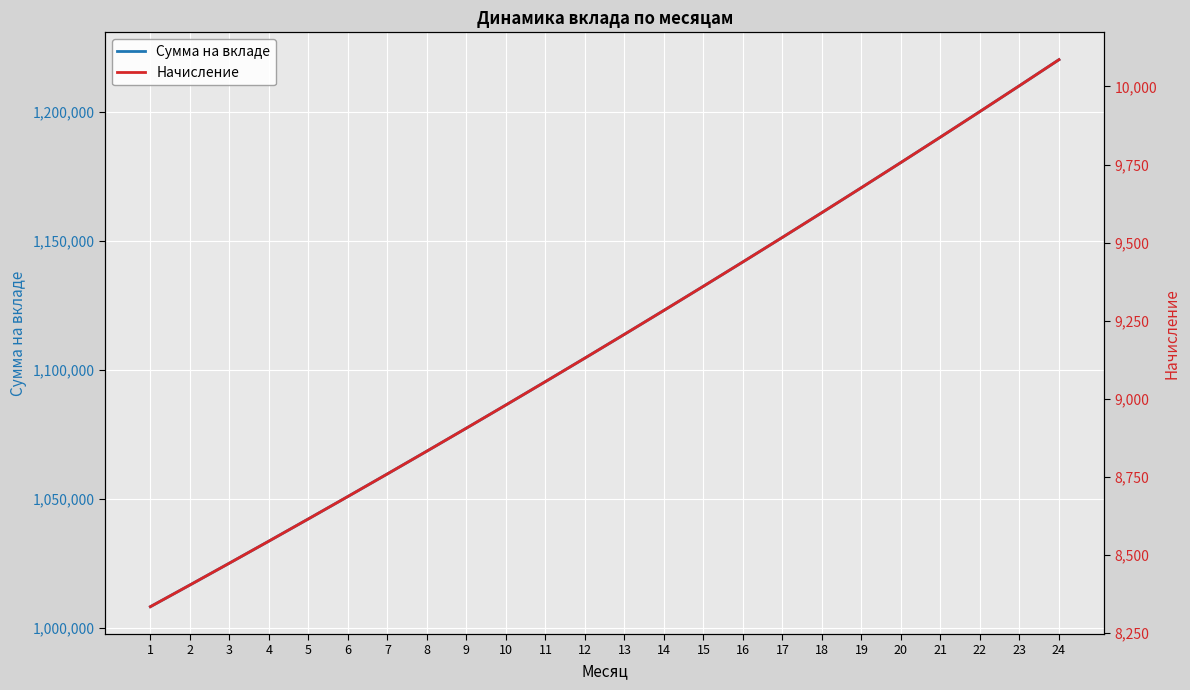

Which category has the highest value in the Начисление series?

24